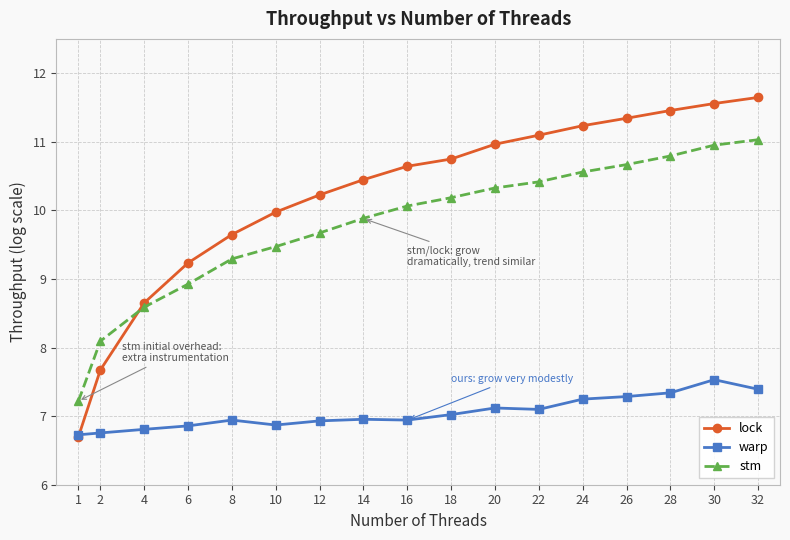

What is the total value across all series at 18?

28.0